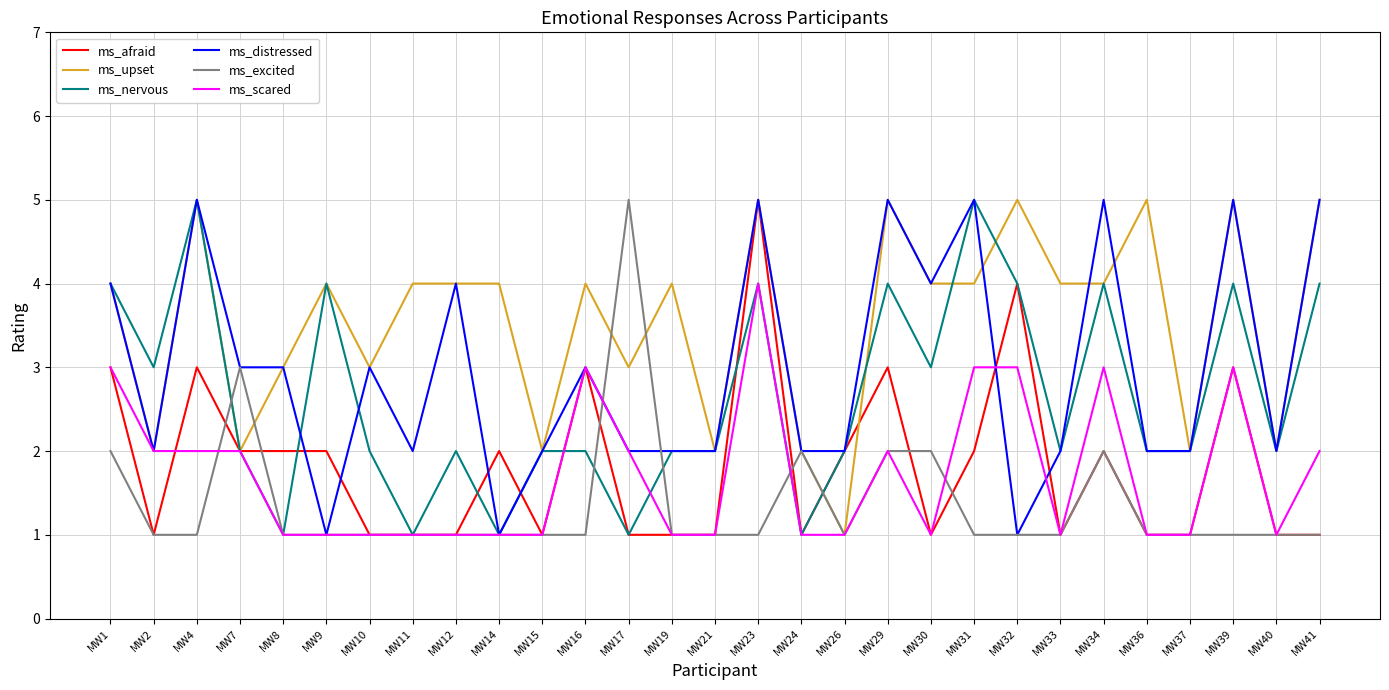

True or false: ms_scared has more than 1 points higher than both neighbors.

True